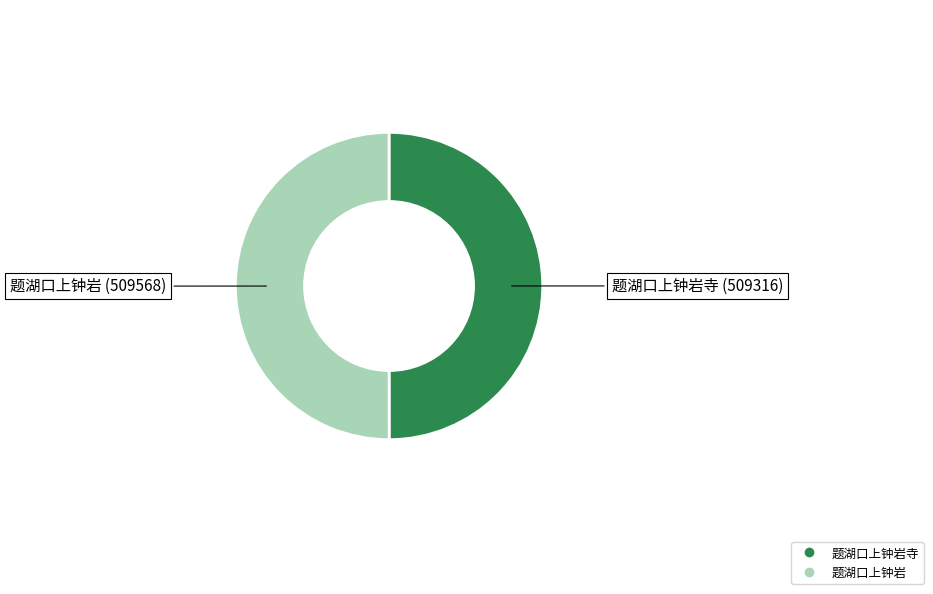

What is the smallest slice in the pie chart?

题湖口上钟岩寺